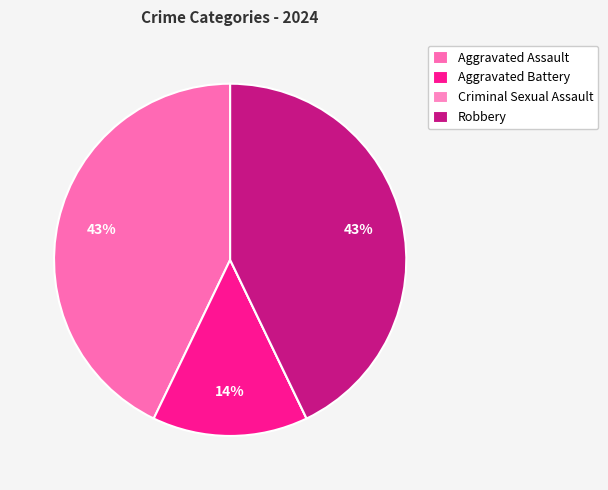

Does Aggravated Battery represent more than half of the total?

No